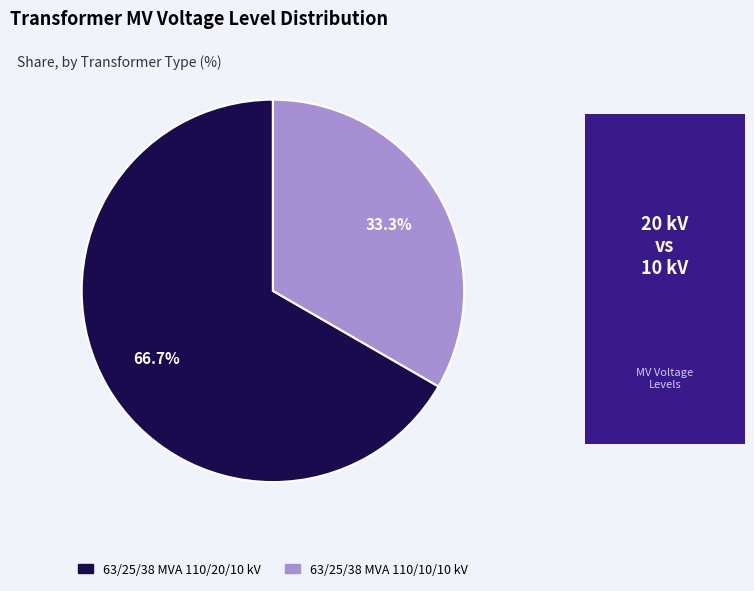

To the nearest percent, what is the average slice percentage?

50%